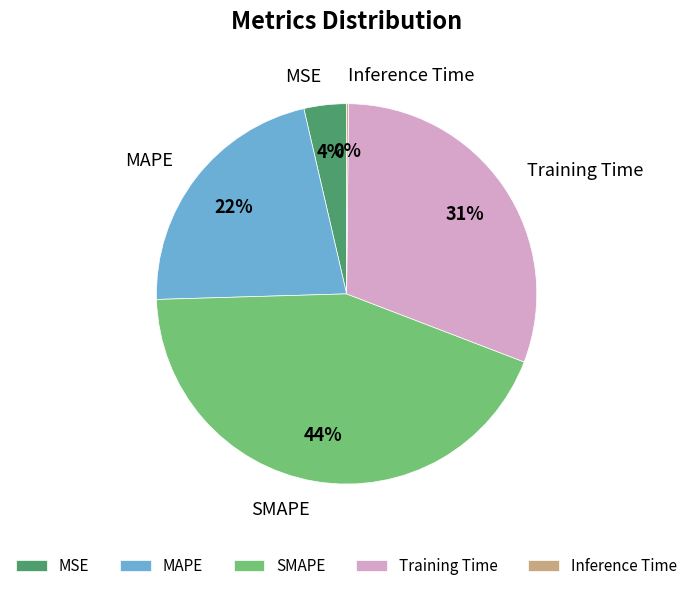

To the nearest percent, what portion does Training Time represent?

31%